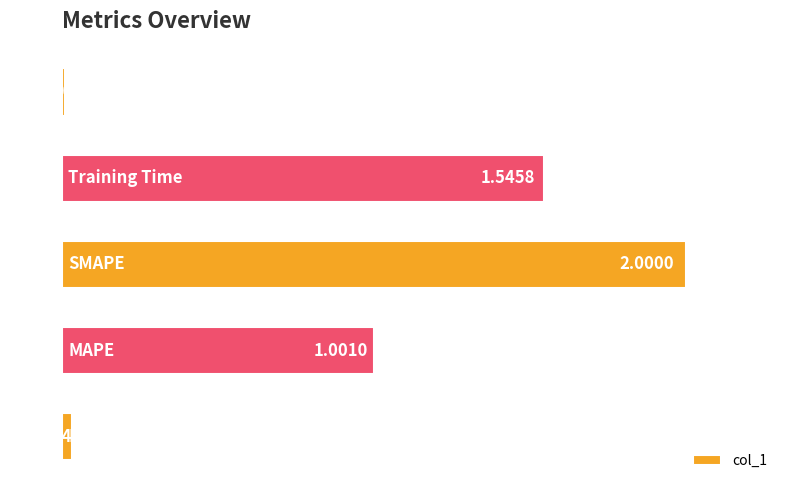

What is the sum of all values?

4.6